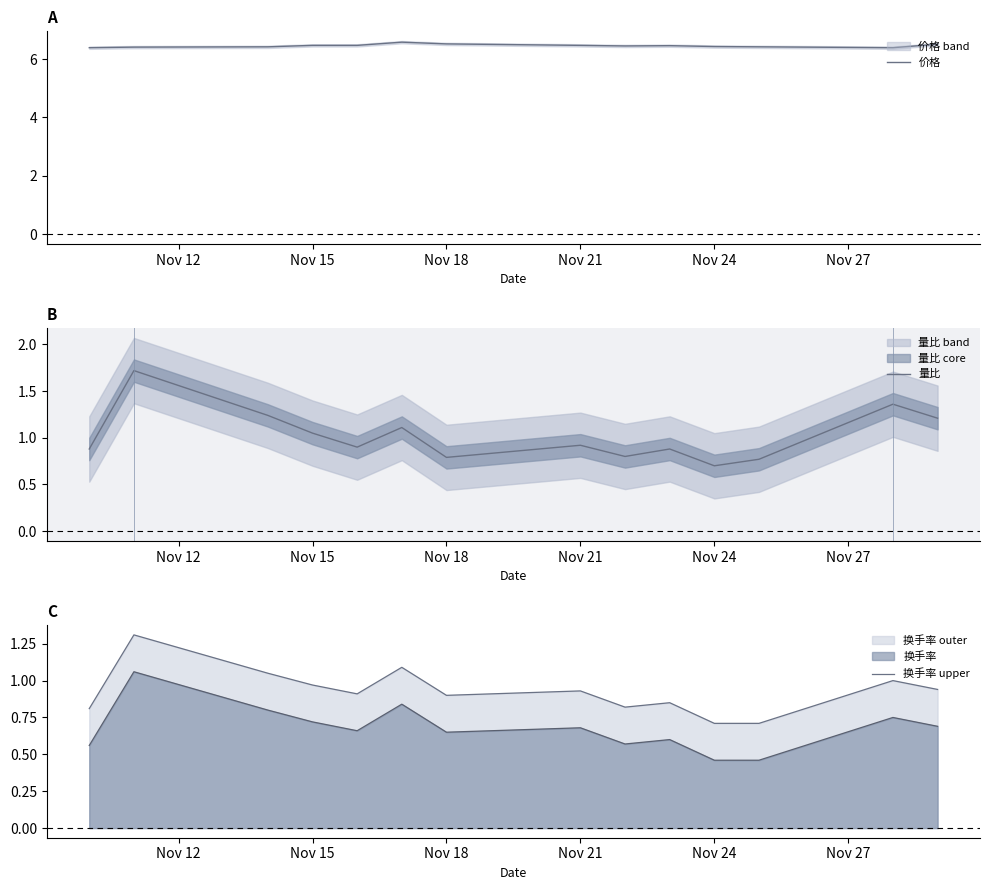

Reading right to left, transcribe all the data shown in this chart.

价格: 6.5	6.4	6.4	6.4	6.5	6.5	6.5	6.5	6.6	6.5	6.5	6.4	6.4	6.4
量比: 1.2	1.4	0.8	0.7	0.9	0.8	0.9	0.8	1.1	0.9	1.1	1.2	1.7	0.9
换手率 upper: 0.9	1.0	0.7	0.7	0.8	0.8	0.9	0.9	1.1	0.9	1.0	1.1	1.3	0.8